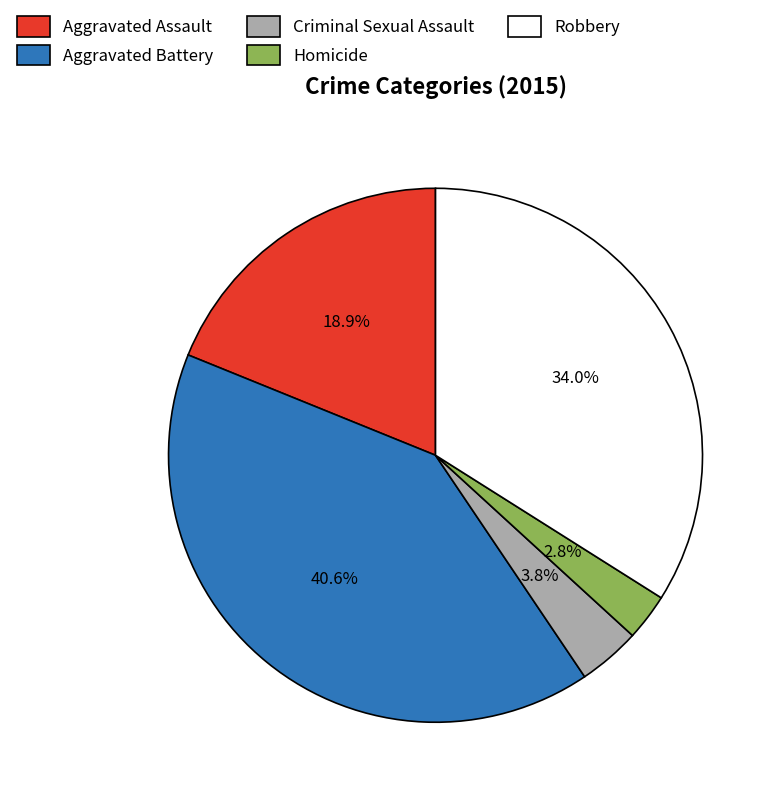

To the nearest percent, what is the combined percentage of Robbery and Aggravated Battery?

75%